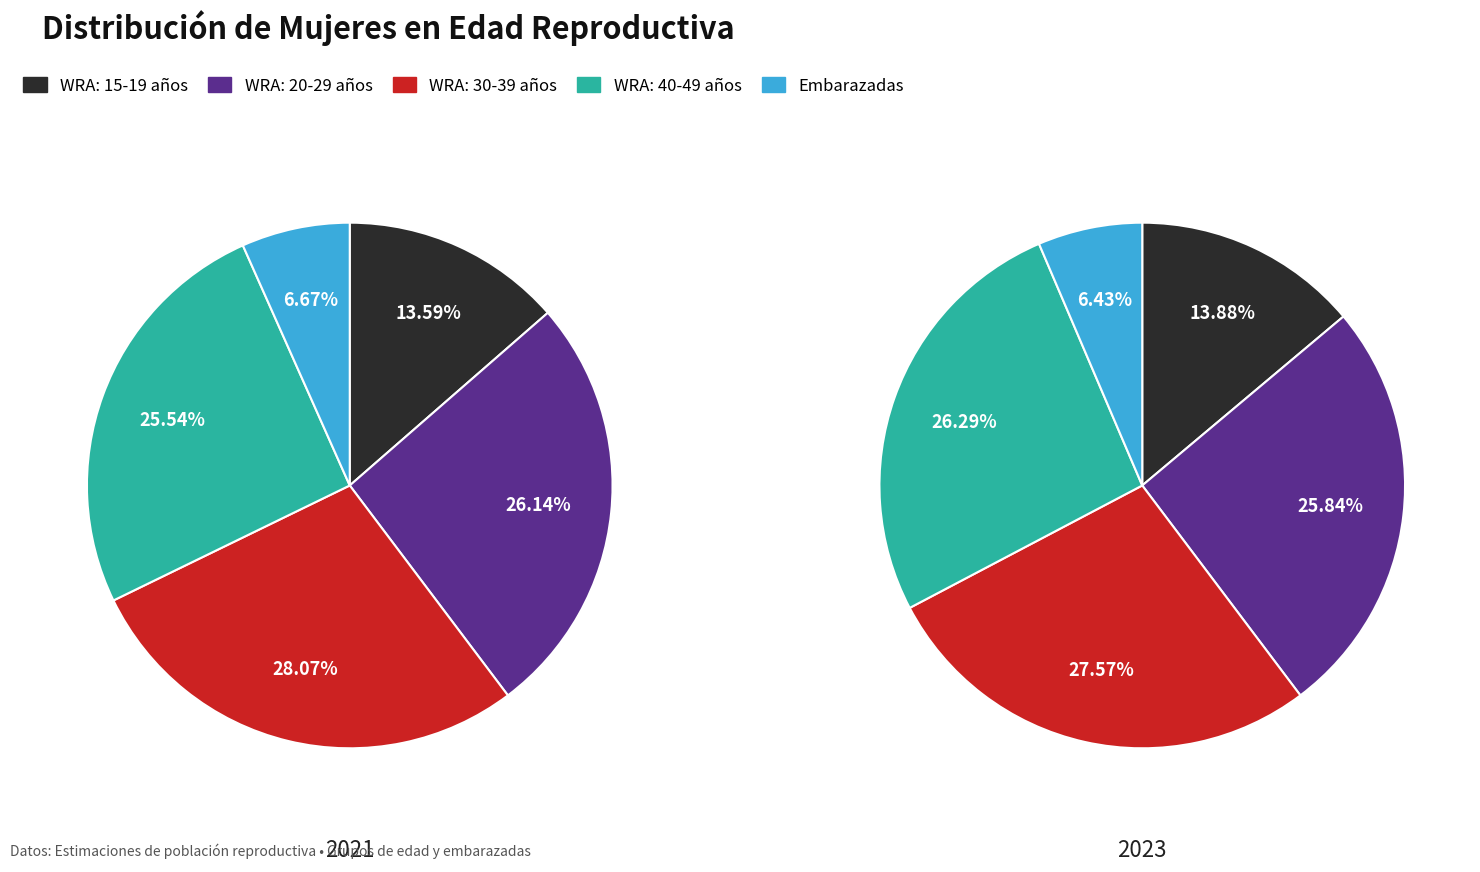

Rank the series at 2025 from highest to lowest value.

WRA: 30-39 años, WRA: 40-49 años, WRA: 20-29 años, WRA: 15-19 años, Embarazadas